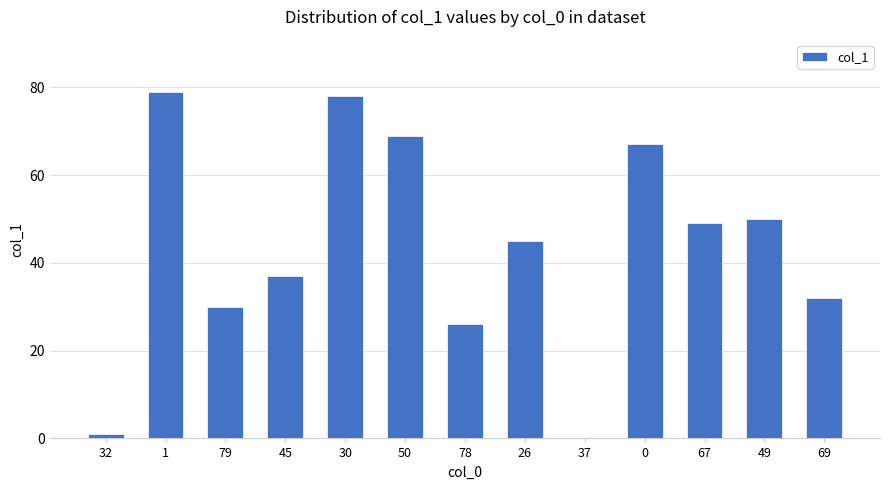

What is the ratio of the value at 26 to the value at 49?

0.9